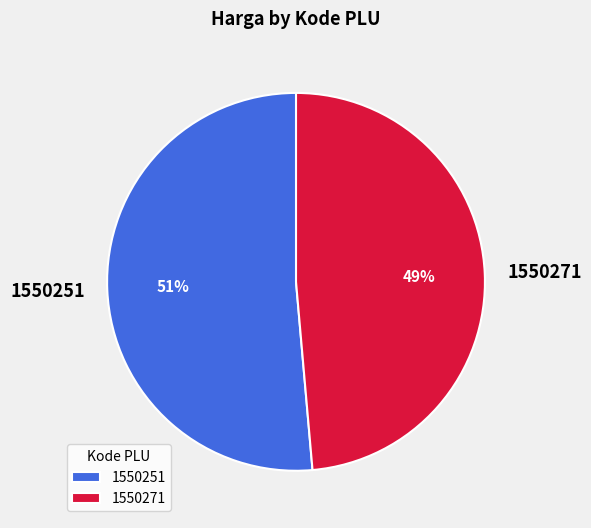

Is there any slice that represents more than half of the pie?

Yes